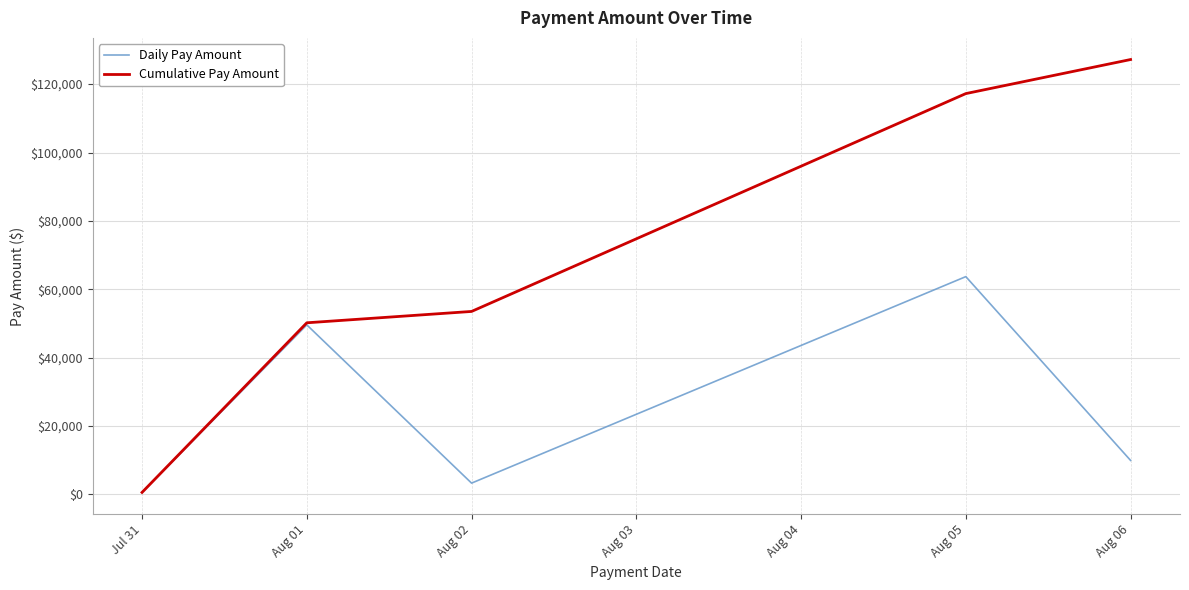

At which category is the sum across all series the highest?

Aug 05